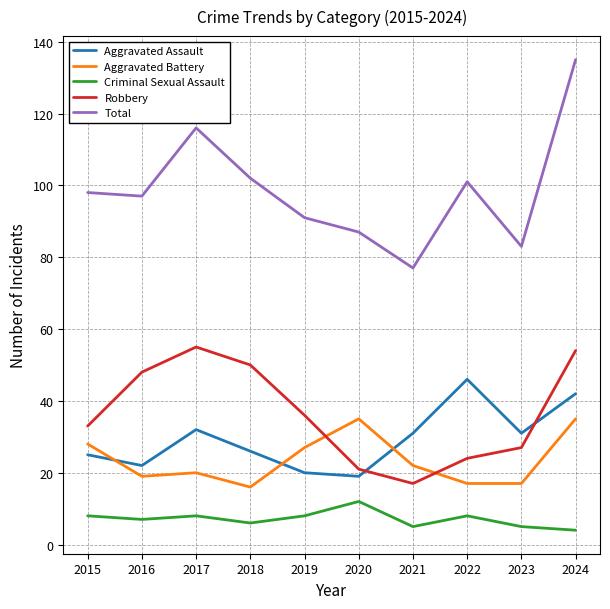

How many lines are shown in the chart?

5